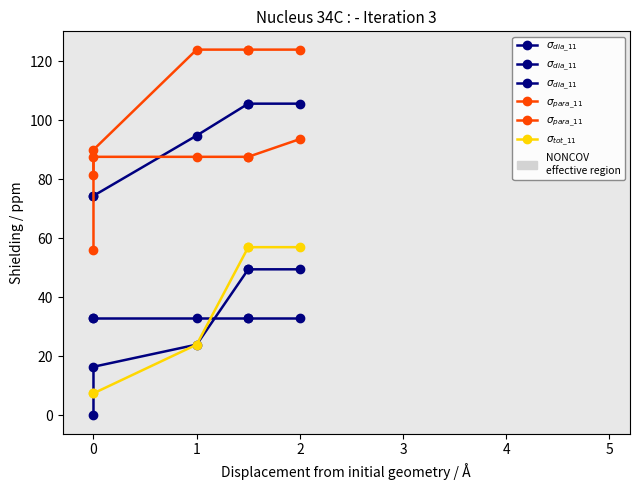

Between 3 and 2, which is larger?

3